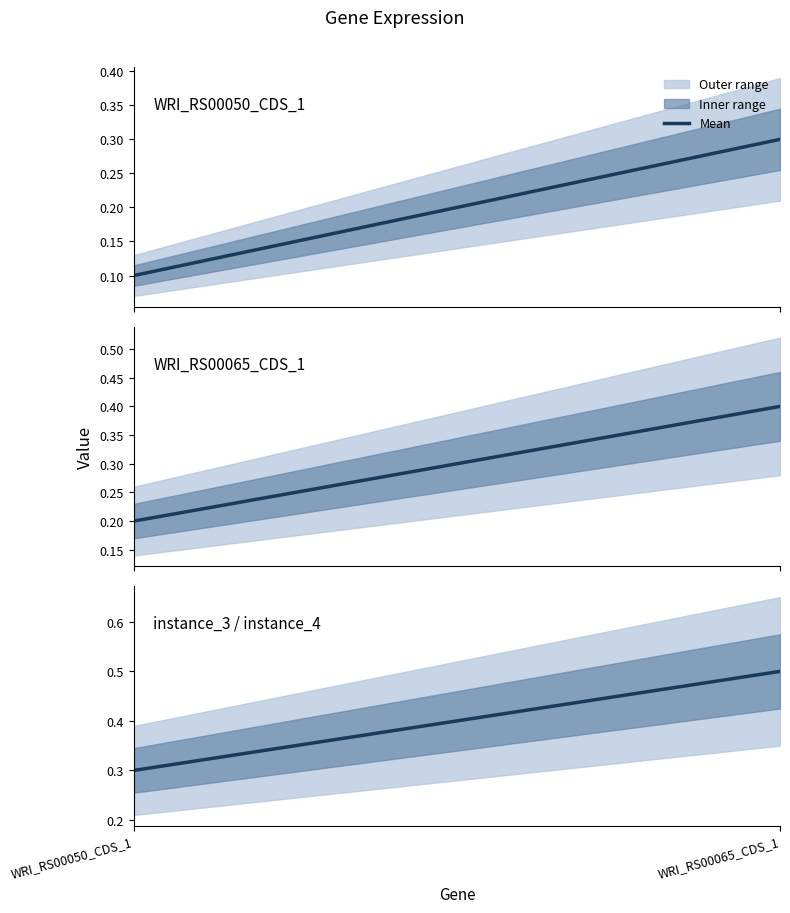

Count the number of categories in the chart.

2